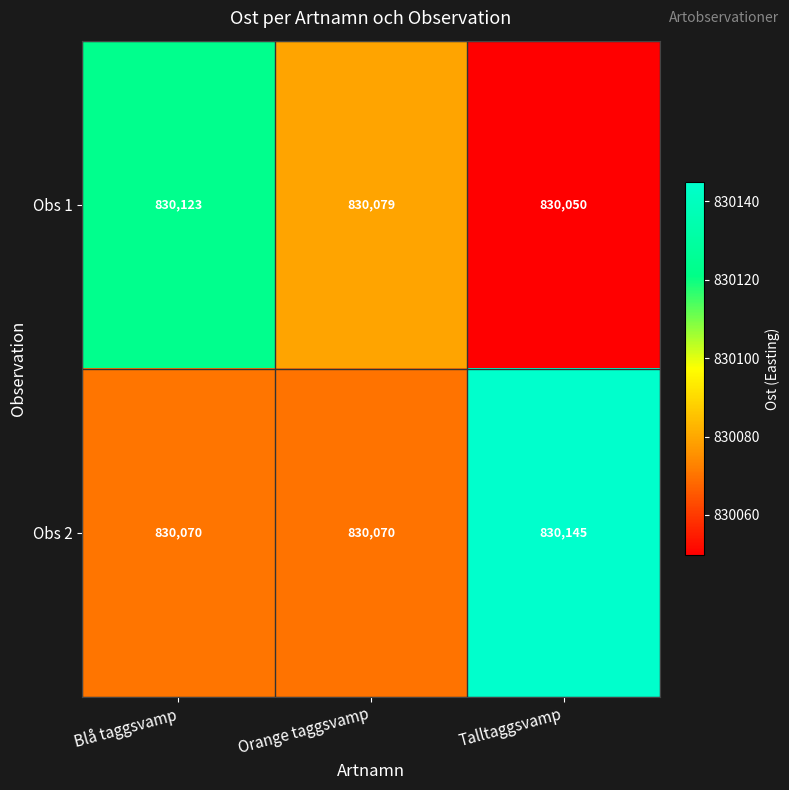

Which series has the widest spread of values?

Obs 2